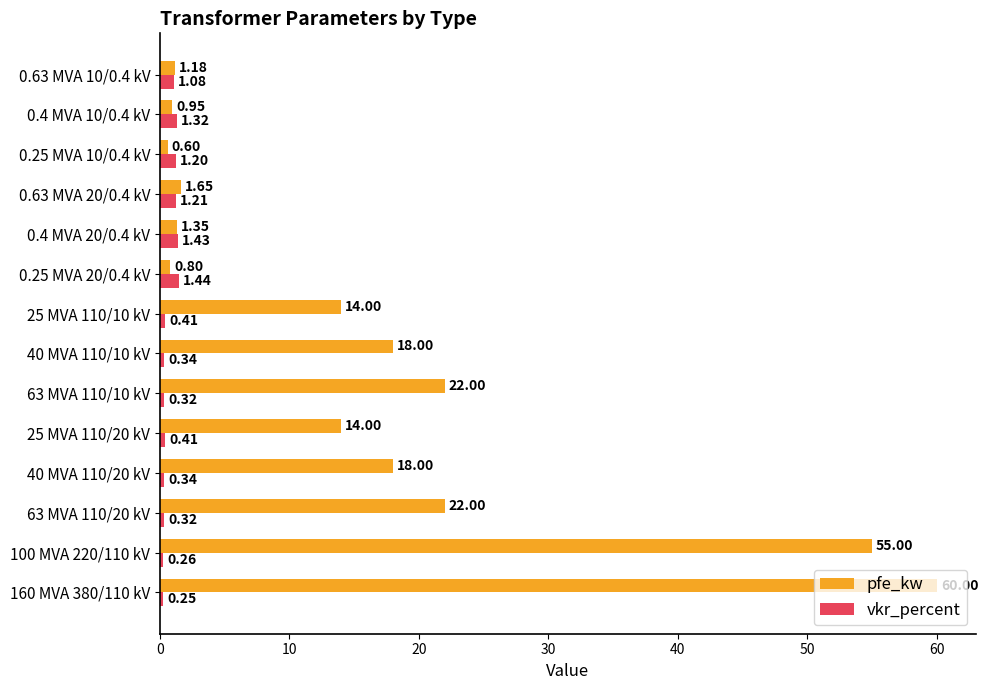

Which category has the highest value in the vkr_percent series?

0.25 MVA 20/0.4 kV